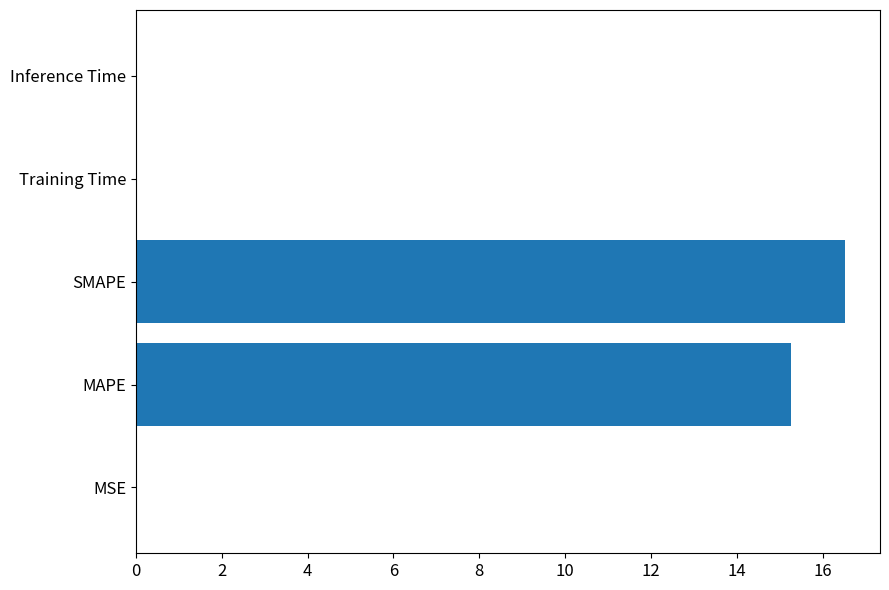

What is the sum of all values?

31.8